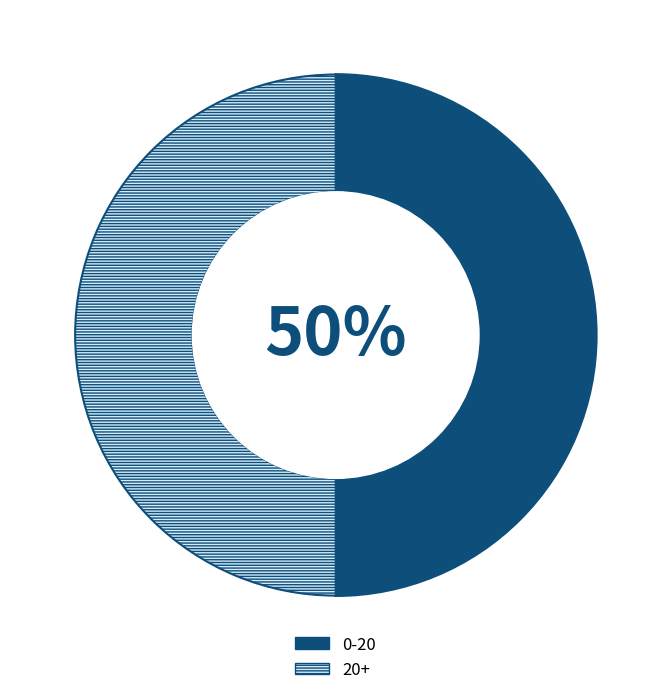

To the nearest percent, what portion does 20+ represent?

50%